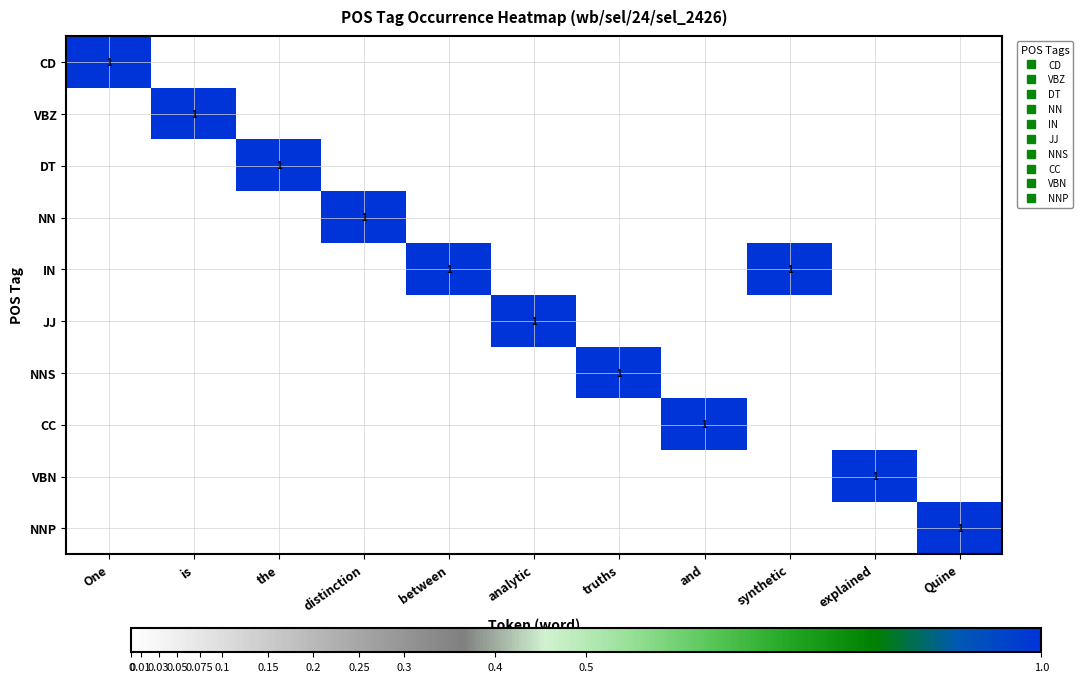

The value of VBN at is is 0. True or false?

True